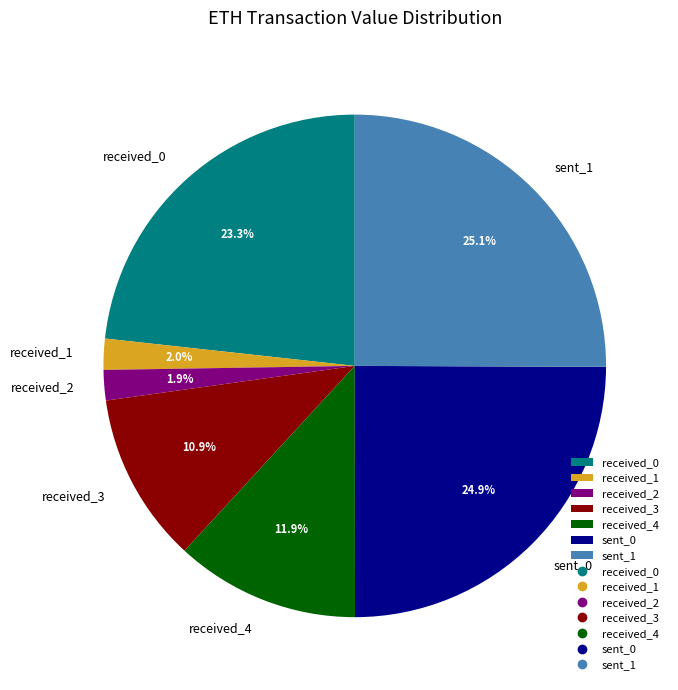

How many slices are in this pie chart?

7